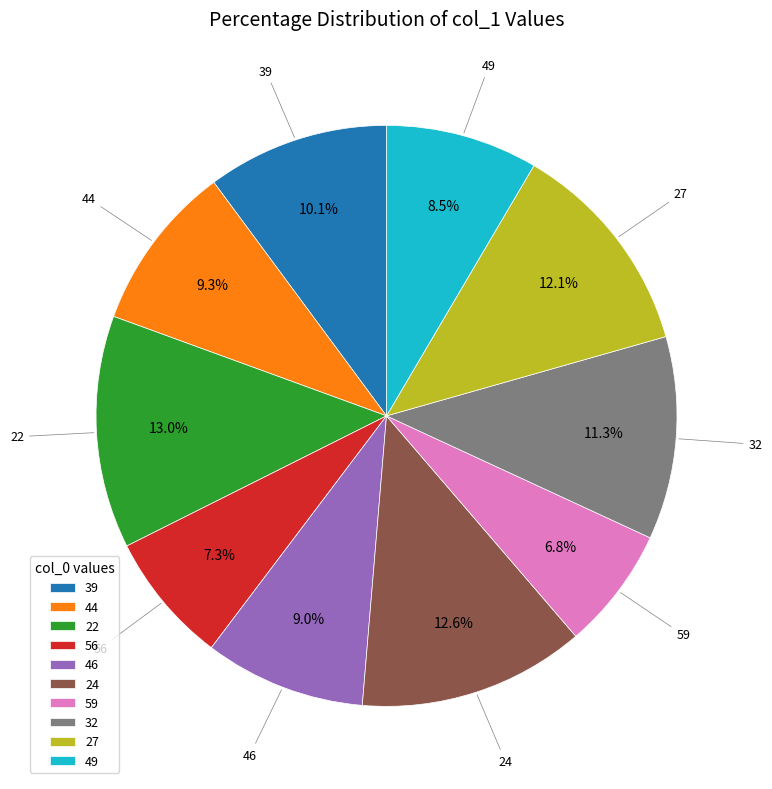

Combined, what portion of the pie is 56 and 32?

18.6%